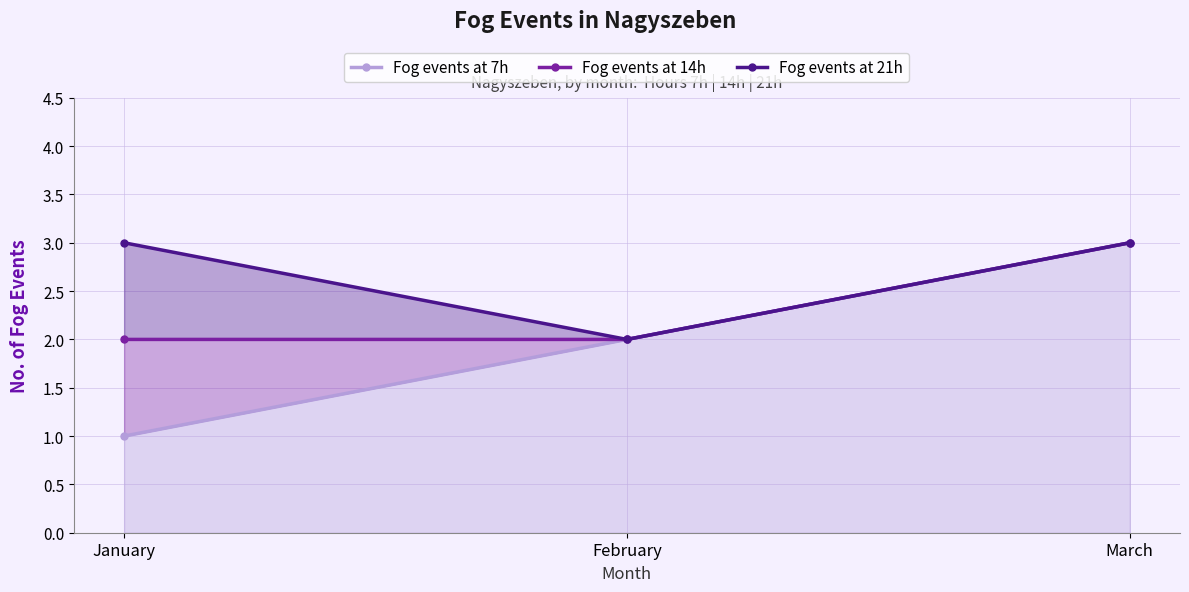

What value does the Fog events at 7h series have at March?

3